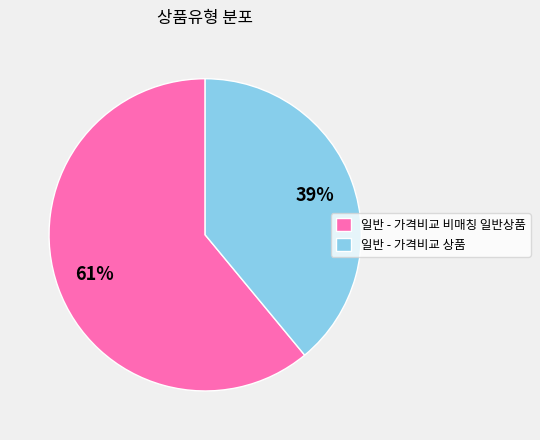

What is the majority slice?

일반 - 가격비교 비매칭 일반상품